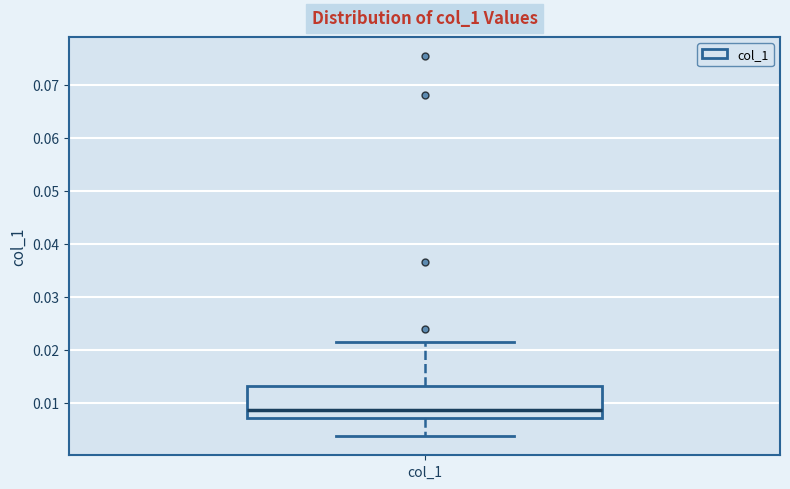

Read this box plot against the y-axis: the position of the median line, the range covered by the box, and the ends of both whiskers. The values are not printed on the chart, so give them approximately, as read against the axis.

median 0.009, box 0.007 to 0.013, whiskers 0.004 to 0.021